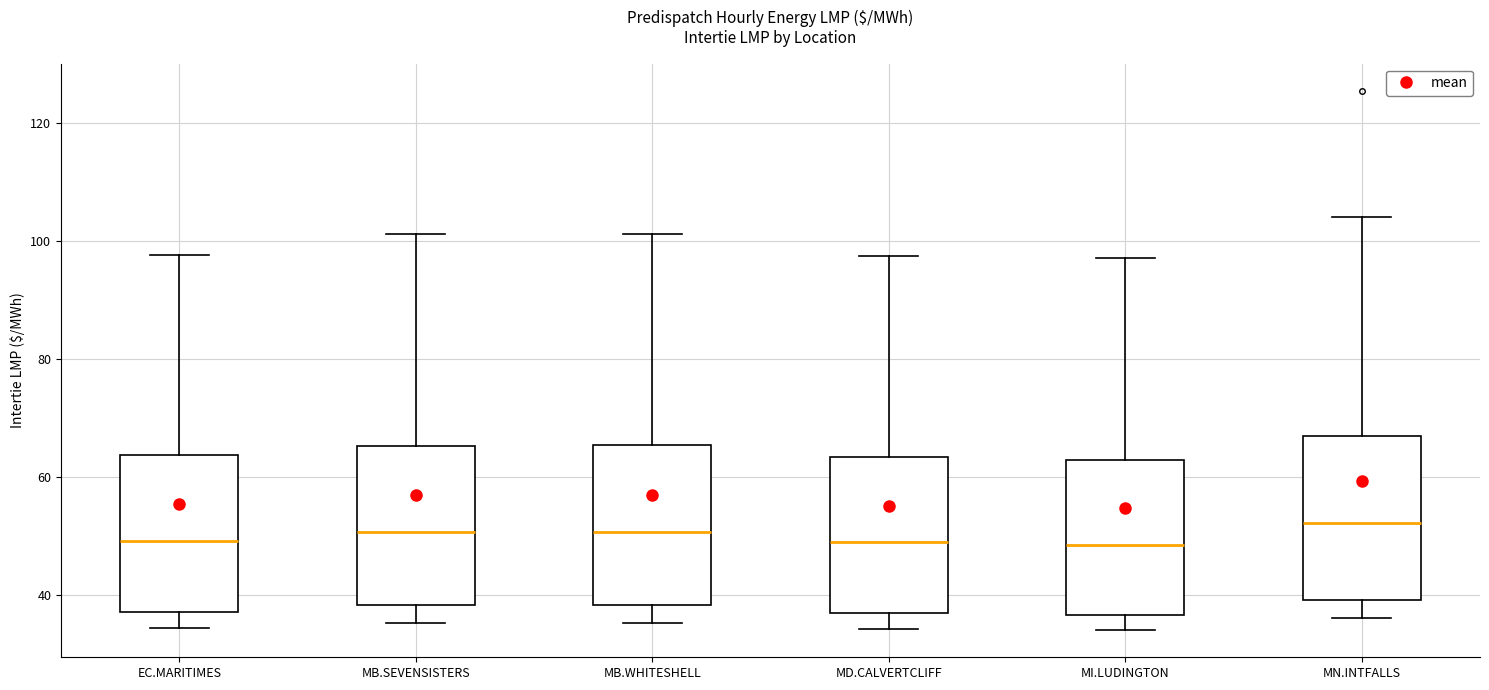

Reading left to right, transcribe this box plot: for each box, give where its median line is, the range the box spans, and where its two whiskers end, as read against the y-axis. The values are not printed on the chart, so give them approximately, as read against the axis.

EC.MARITIMES: median 50, box 36 to 64, whiskers 34 to 98
MB.SEVENSISTERS: median 50, box 38 to 66, whiskers 36 to 102
MB.WHITESHELL: median 50, box 38 to 66, whiskers 36 to 102
MD.CALVERTCLIFF: median 48, box 36 to 64, whiskers 34 to 98
MI.LUDINGTON: median 48, box 36 to 62, whiskers 34 to 98
MN.INTFALLS: median 52, box 40 to 66, whiskers 36 to 104